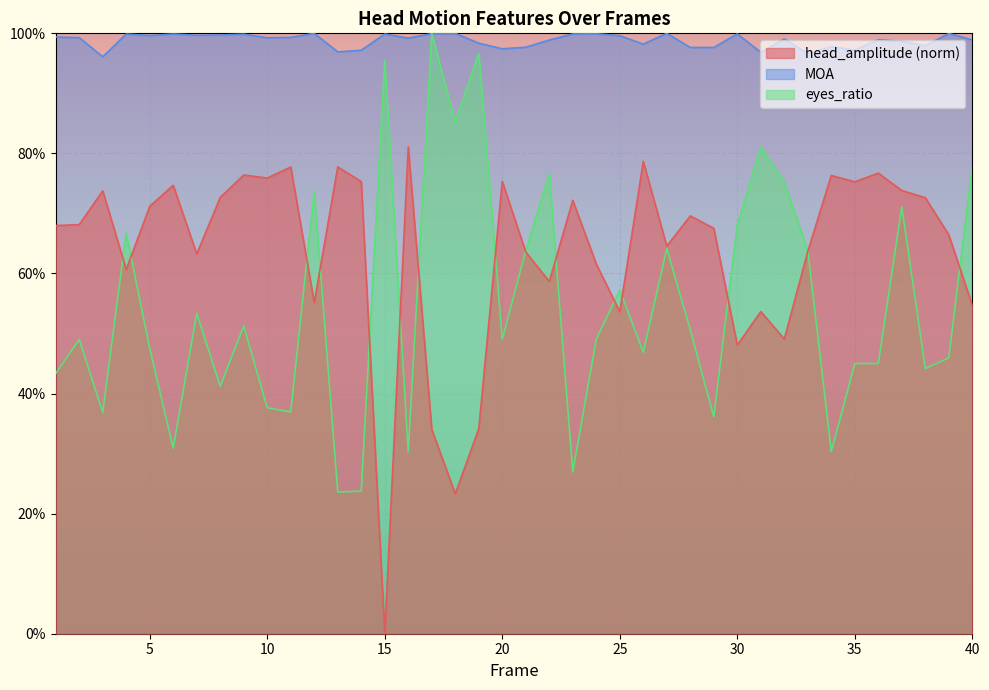

Which series has the largest total across all categories?

MOA